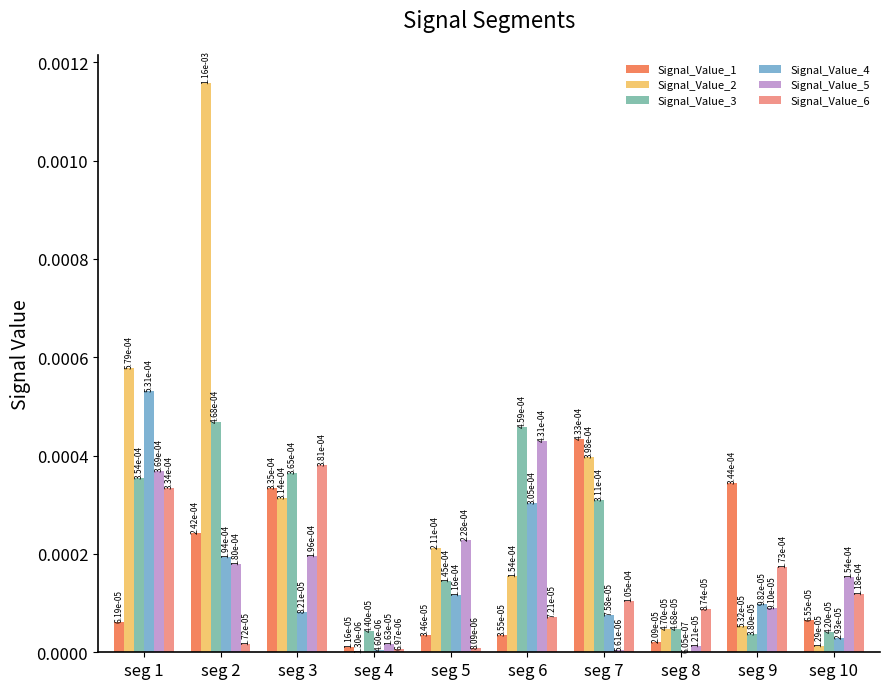

Between seg 1 and seg 8, which series saw the biggest shift?

Signal_Value_2